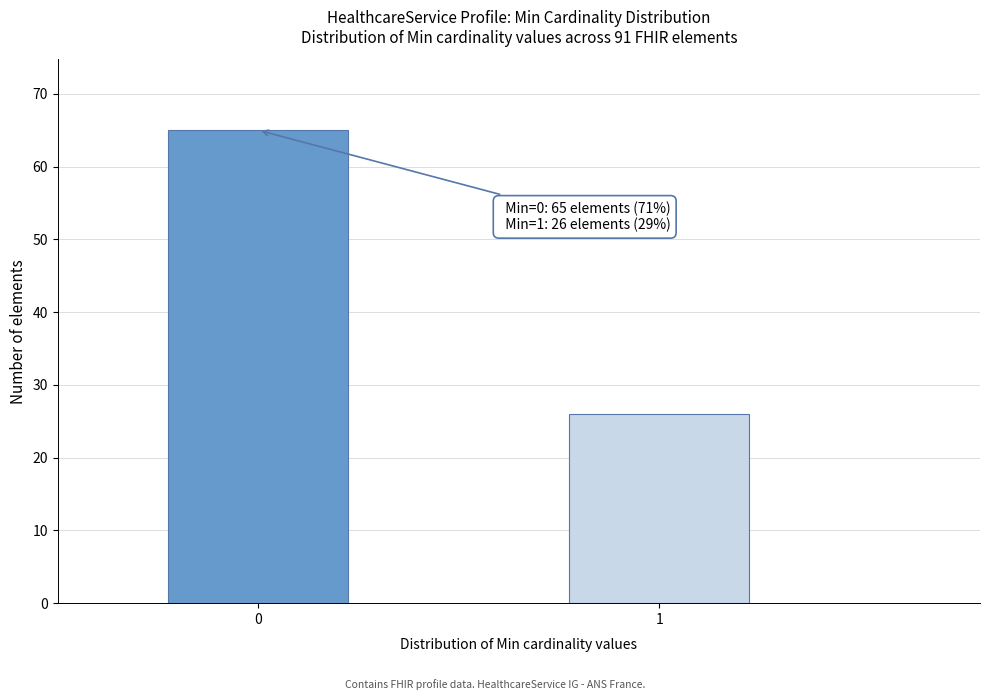

Reading left to right, list all the values displayed in this chart.

65	26